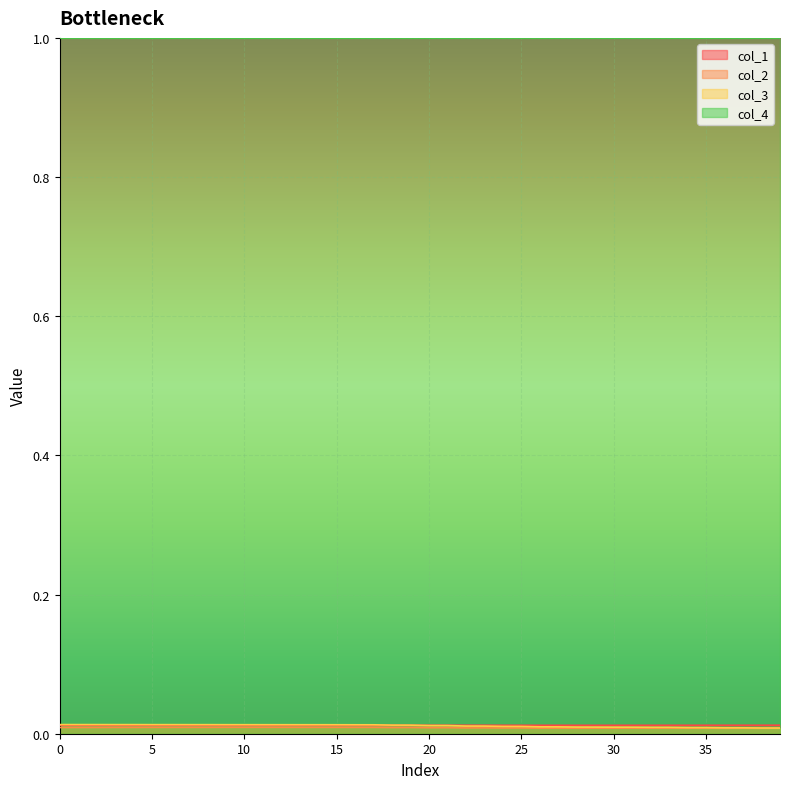

Which category has the lowest value in the col_1 series?

29